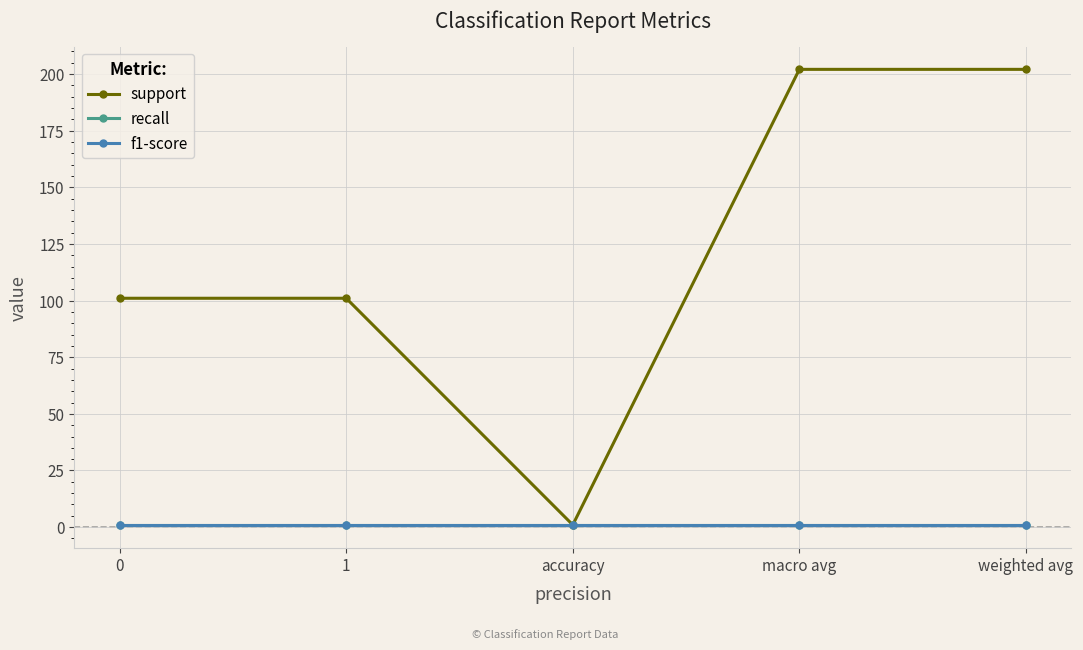

Is this an area chart (filled region under the line)?

No